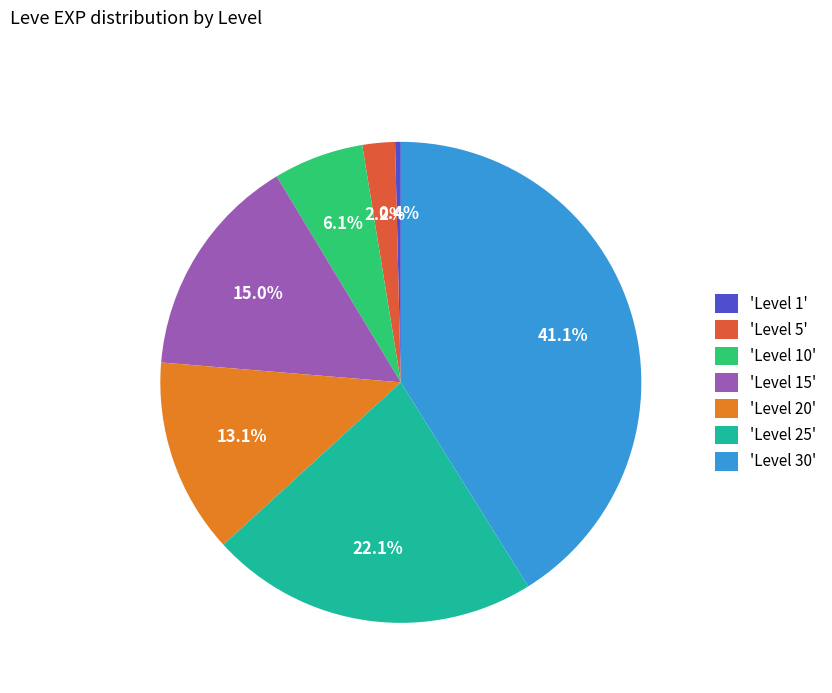

How many slices are in this pie chart?

7